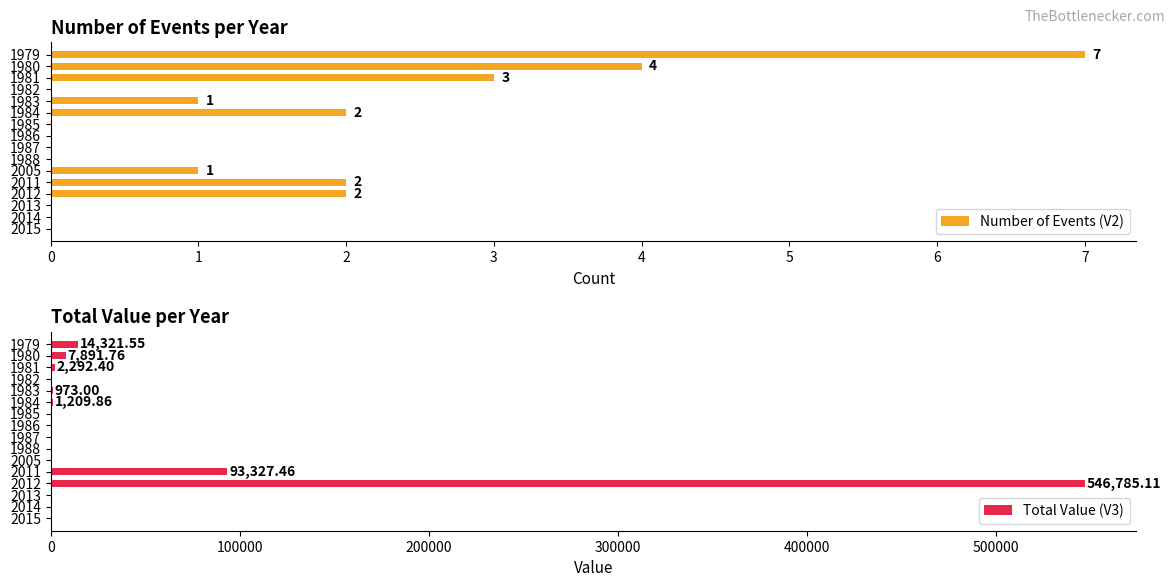

Does the chart contain any negative values?

No